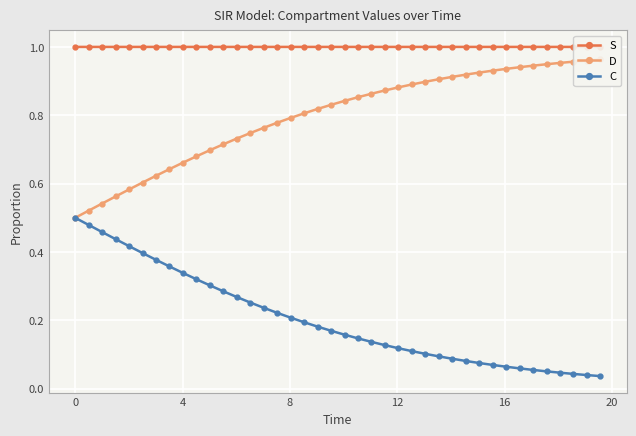

True or false: S has more than 0 interior local peaks.

False